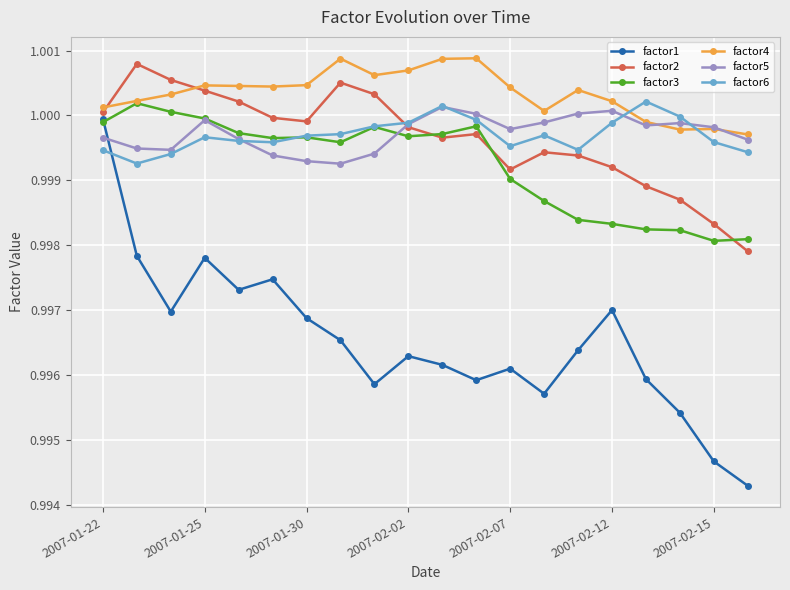

Which series has the largest range (max minus min)?

factor1